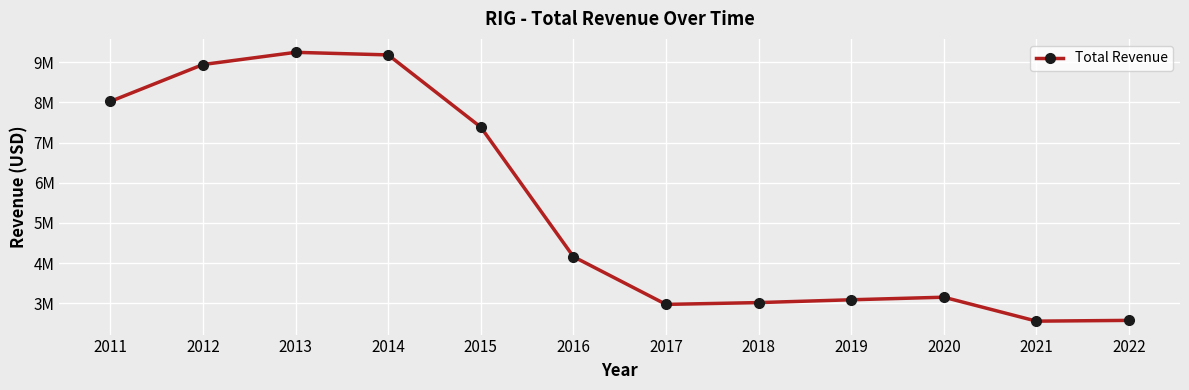

What is the change in value from 2011 to 2019?

-4939000